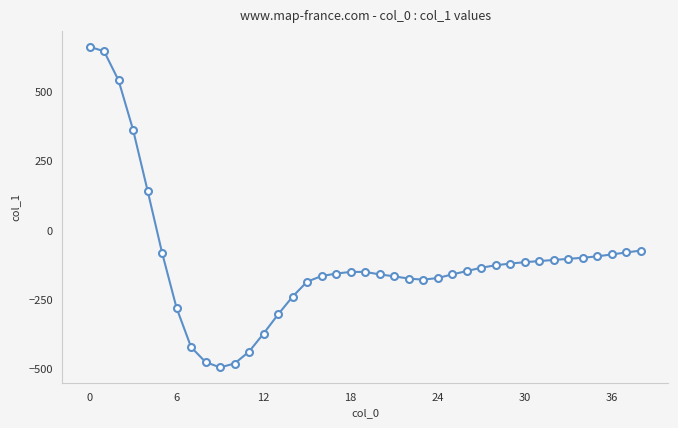

What is the maximum value shown in the chart?

661